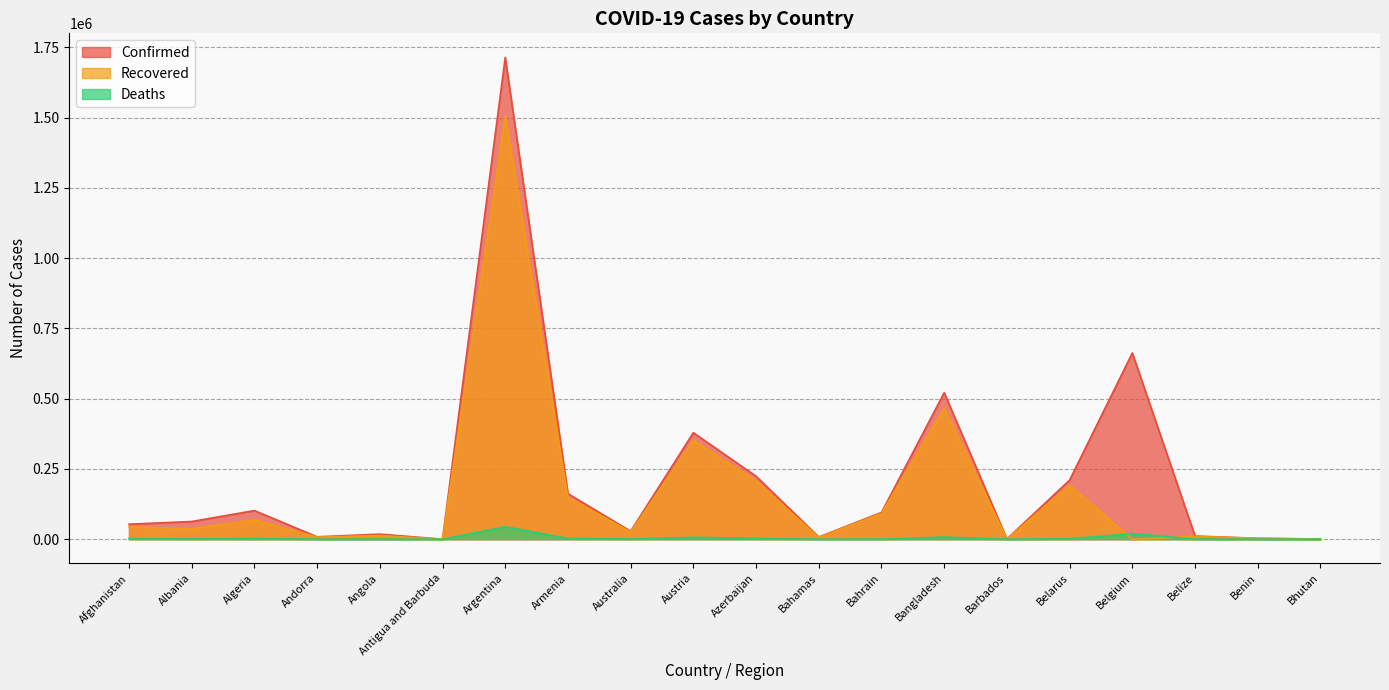

How many categories are shown in the chart?

20